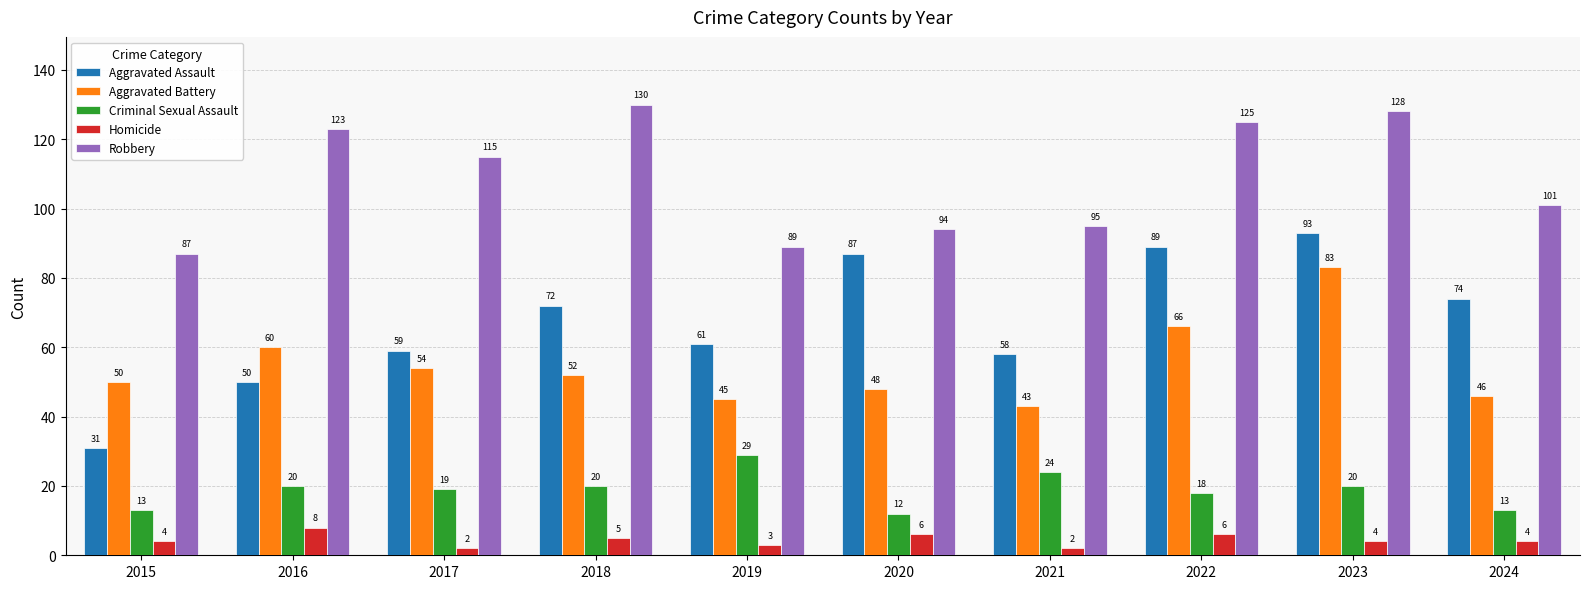

True or false: Robbery has a value of 95 at 2021.

True